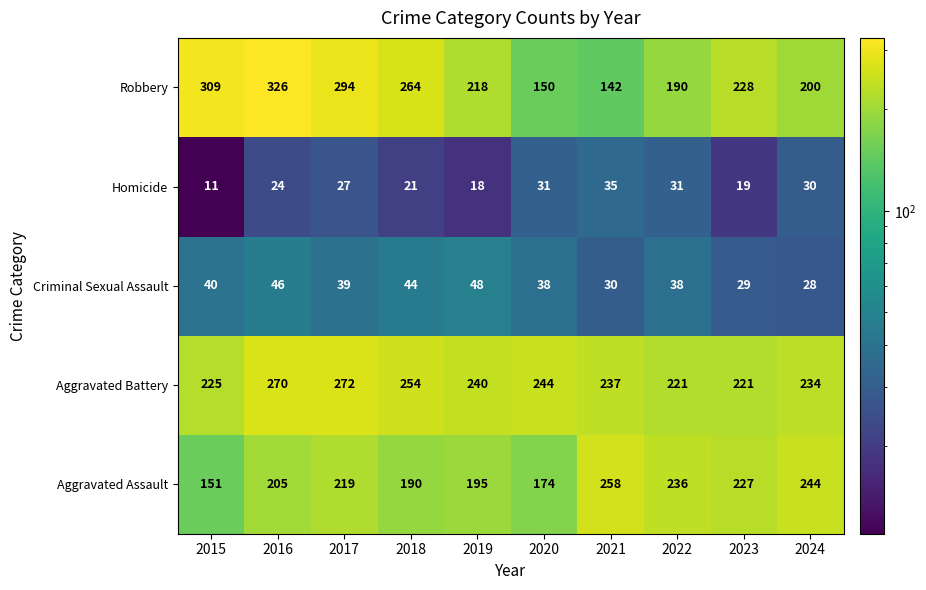

What is the spread (max minus min) of values at 2016?

302